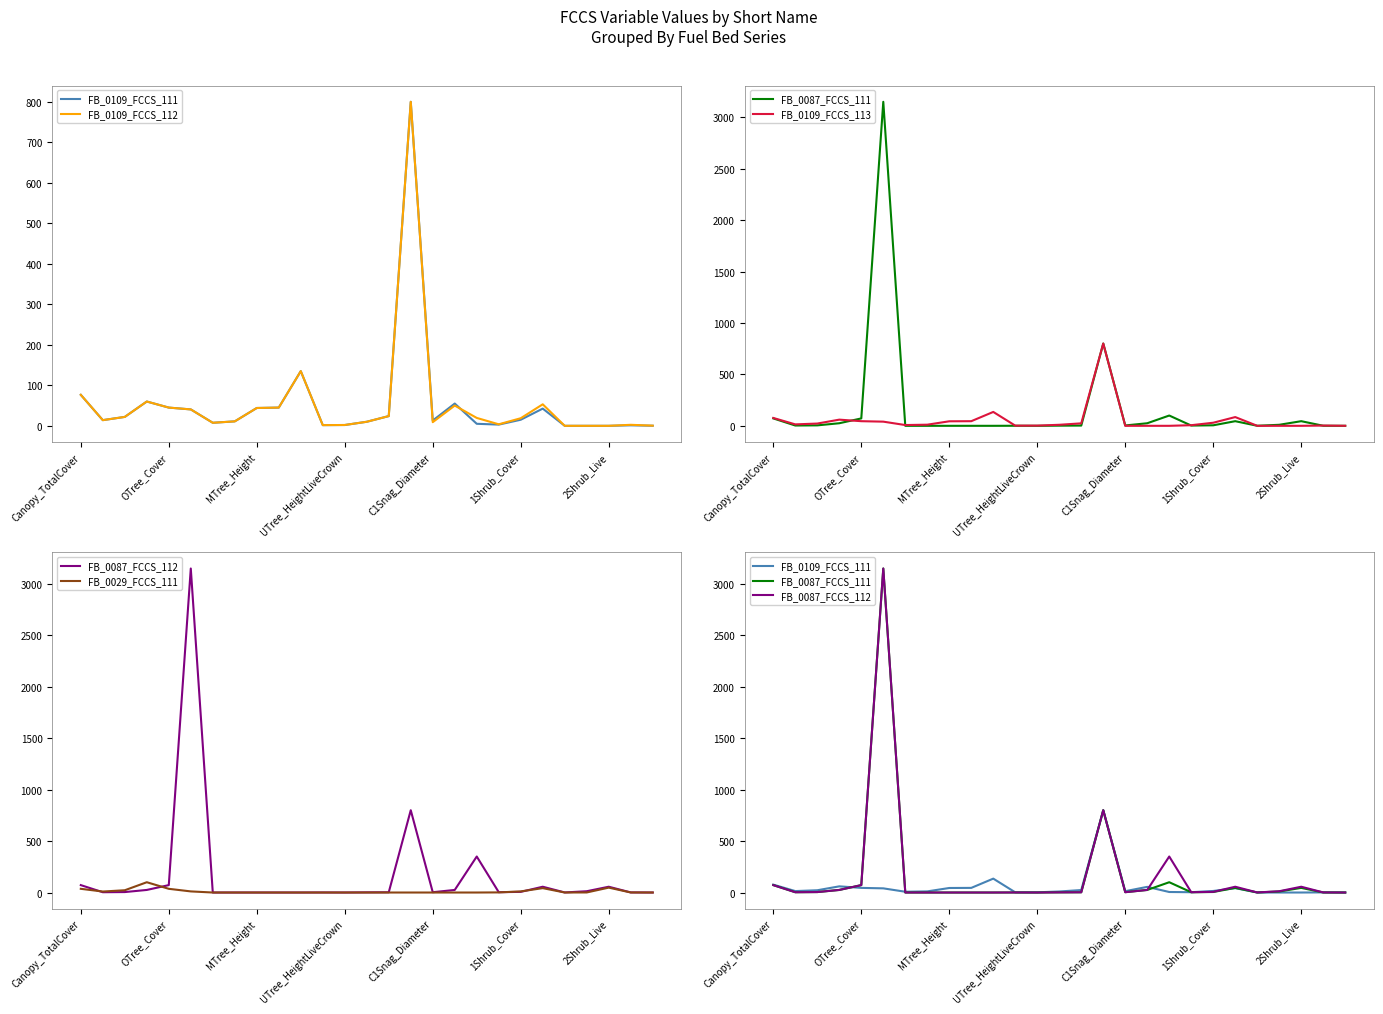

True or false: FB_0029_FCCS_111 has more than 2 points higher than both neighbors.

True